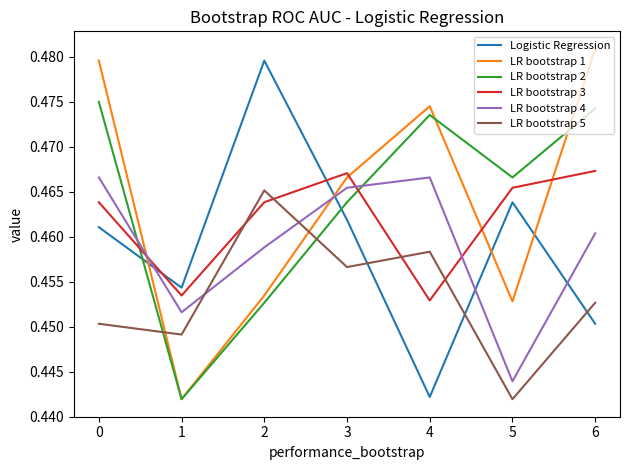

Where is LR bootstrap 4 nearest to the value 0?

5